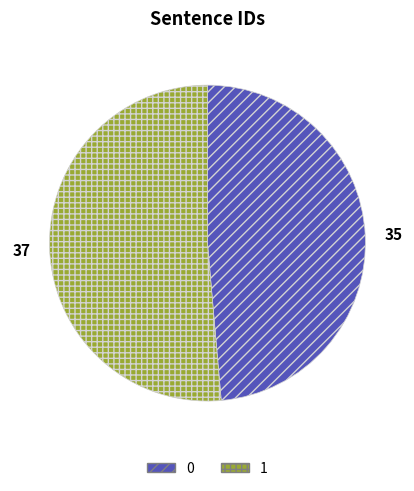

Rank the categories by value from highest to lowest.

1, 0